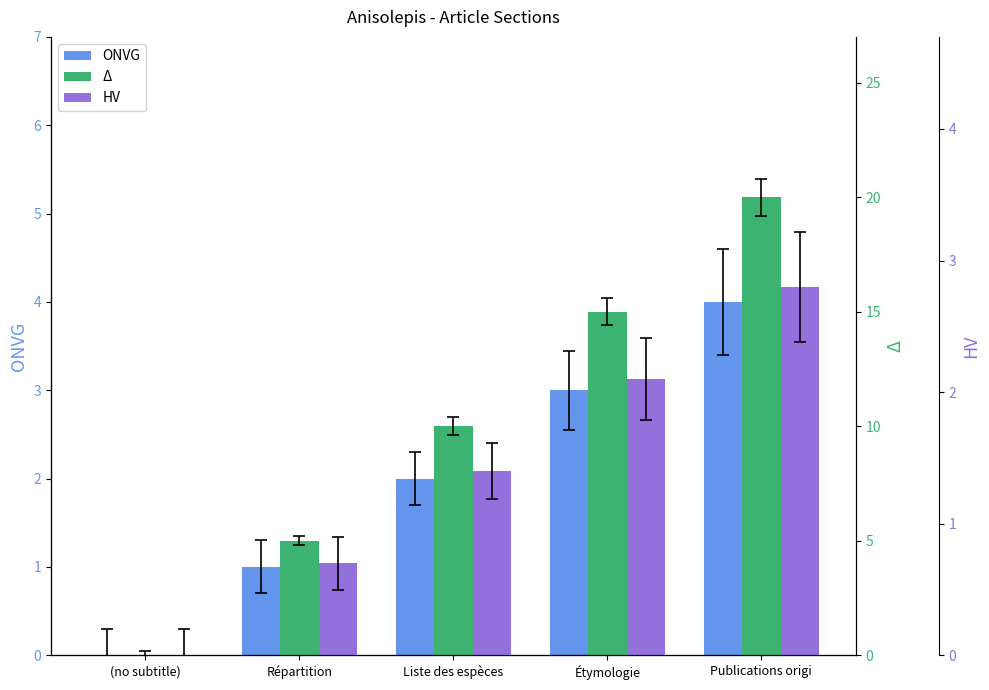

At which category is the sum across all series the highest?

Publications origi